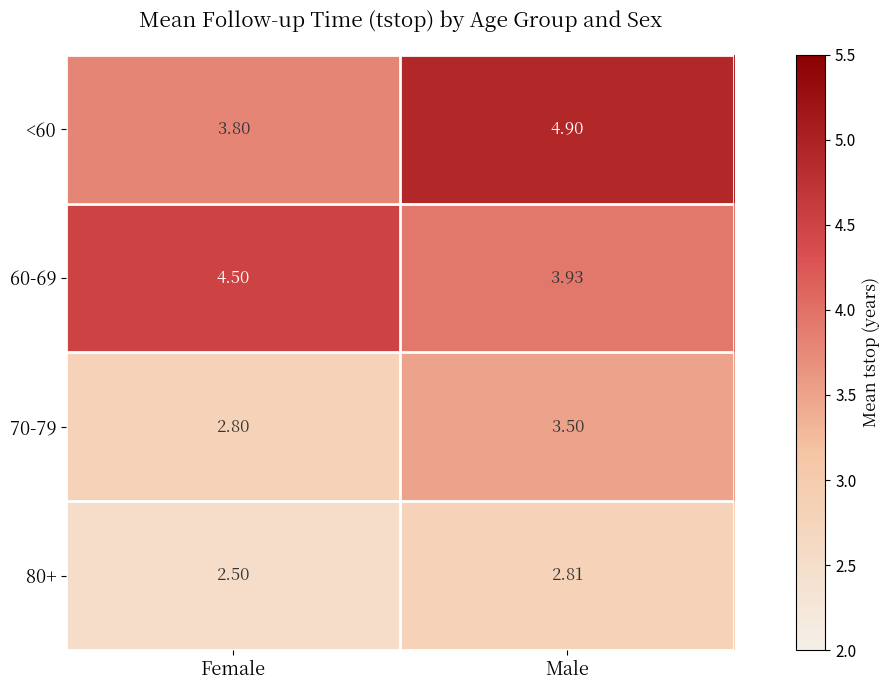

At how many categories does at least one series exceed 3?

2